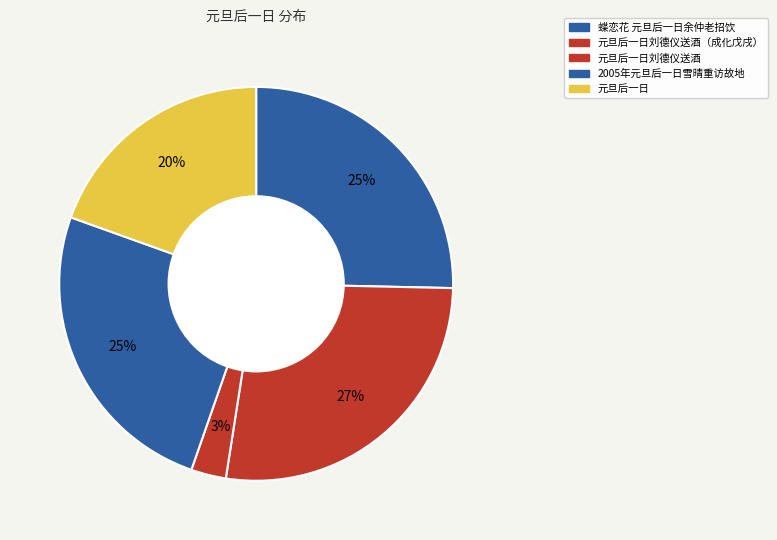

Does any single category account for the majority?

No